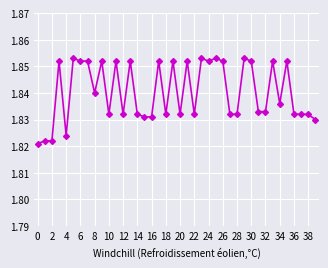

Count the values in the range 1 to 2.

40